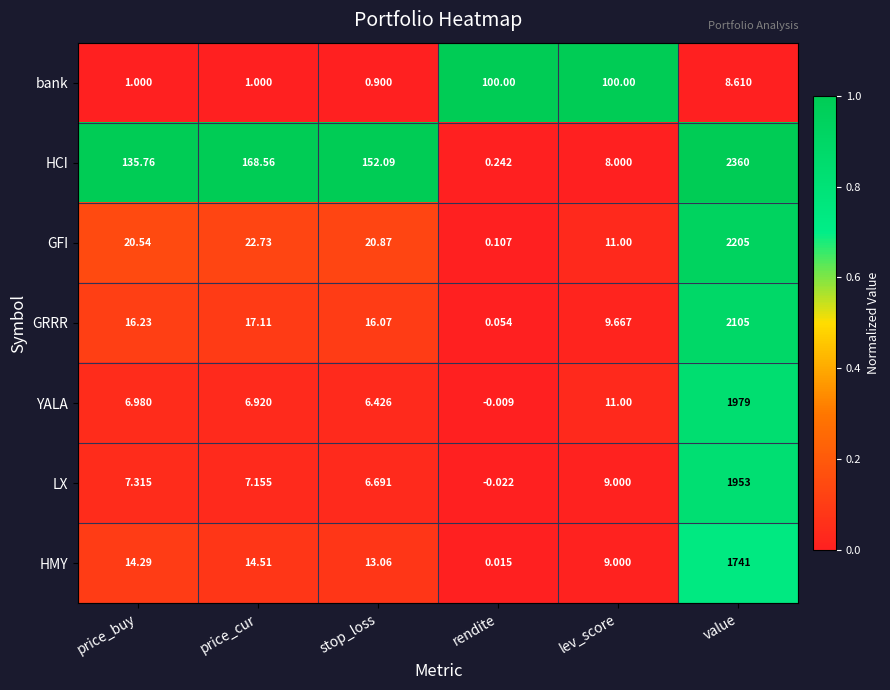

Which series has the largest total across all categories?

HCI